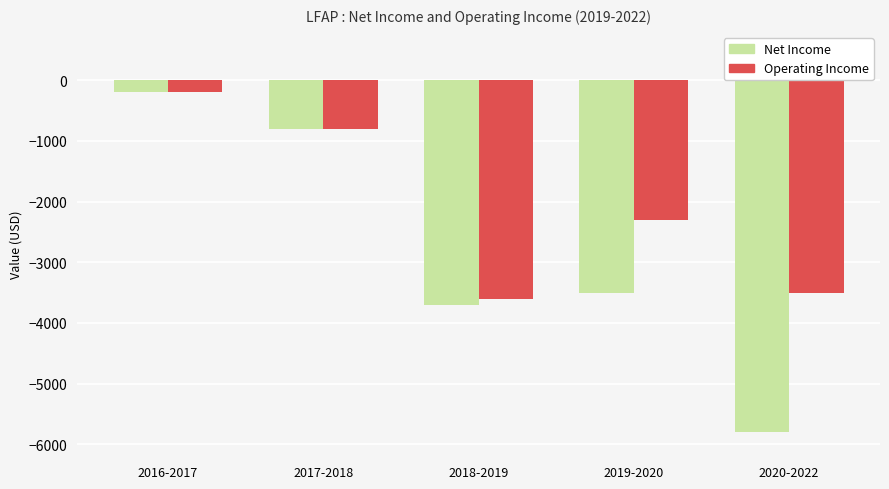

Is the value of Net Income at 2017-2018 greater than the value of Operating Income at 2018-2019?

Yes